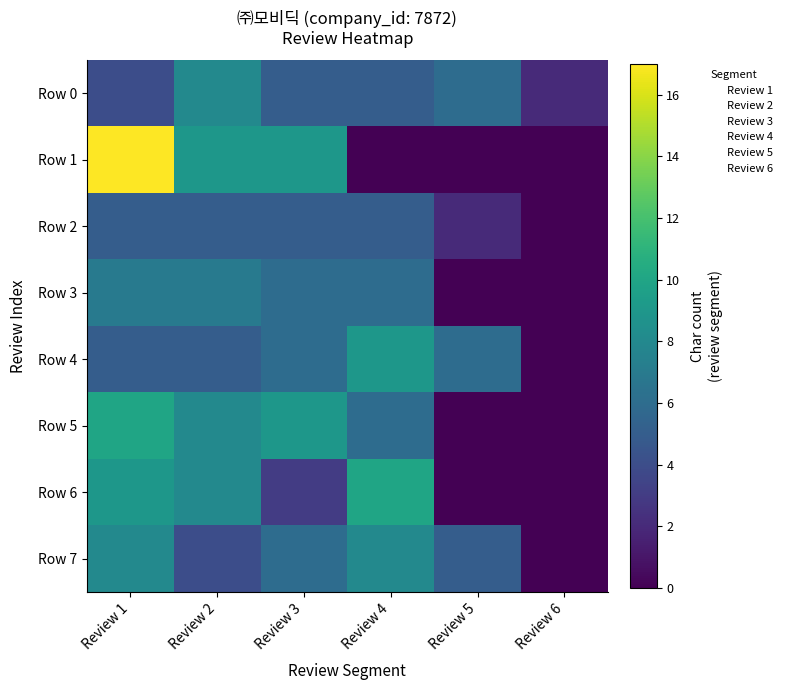

Which category has the highest value across all series?

Review 1